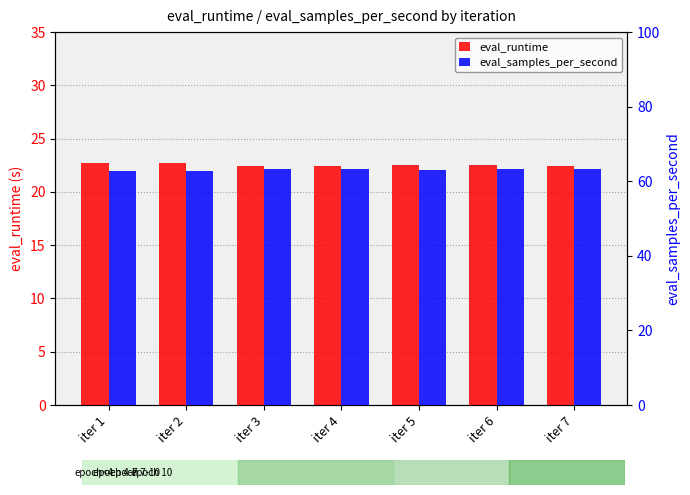

Which series has the largest total across all categories?

eval_samples_per_second